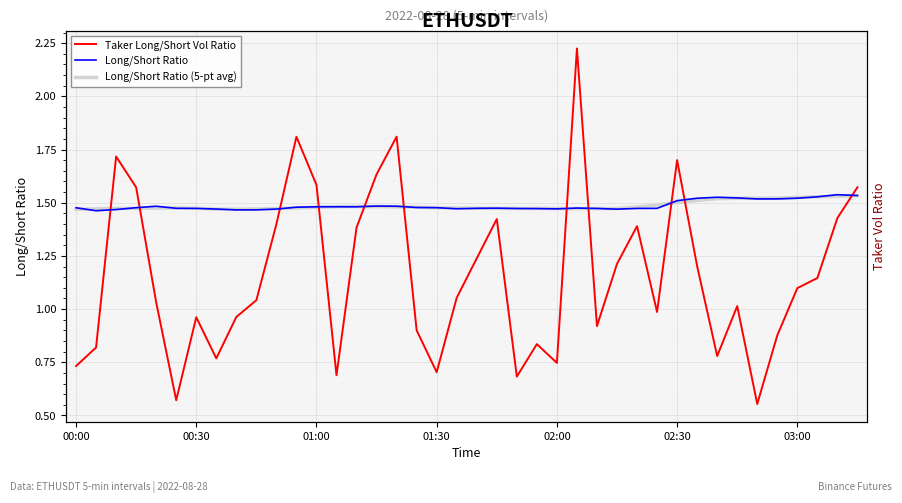

Which category has the lowest value in the Taker Long/Short Vol Ratio series?

34